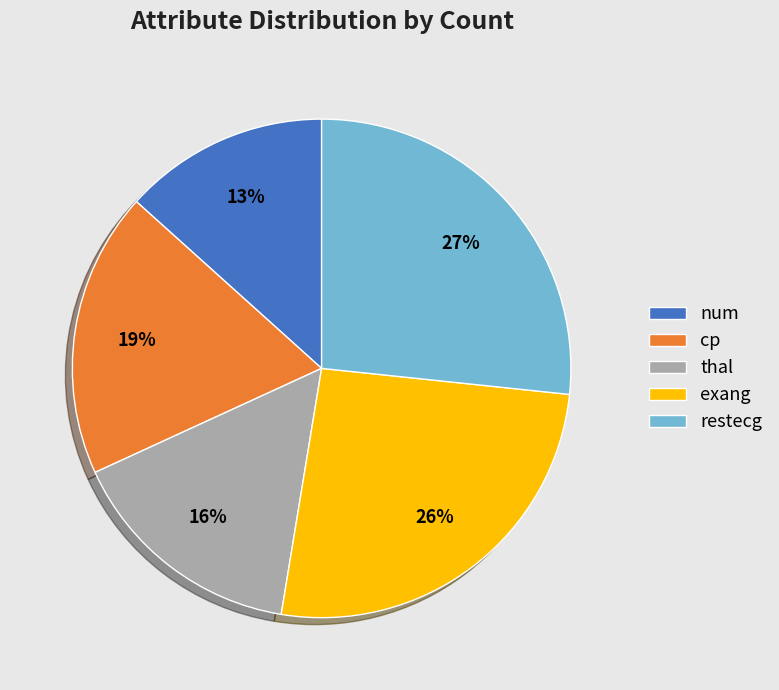

To the nearest percent, what is the average slice percentage?

20%